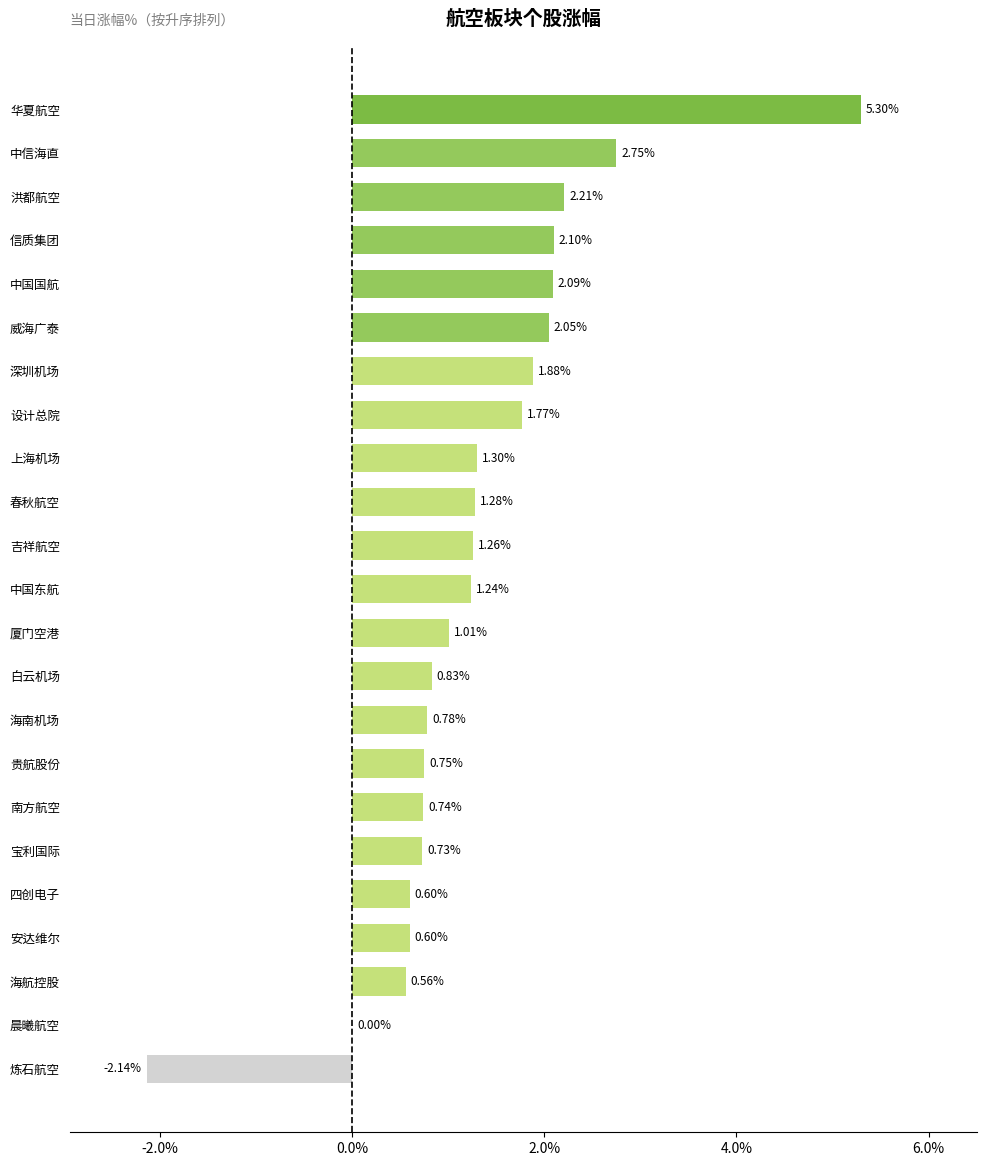

What is the change in value from 安达维尔 to 白云机场?

+0.2